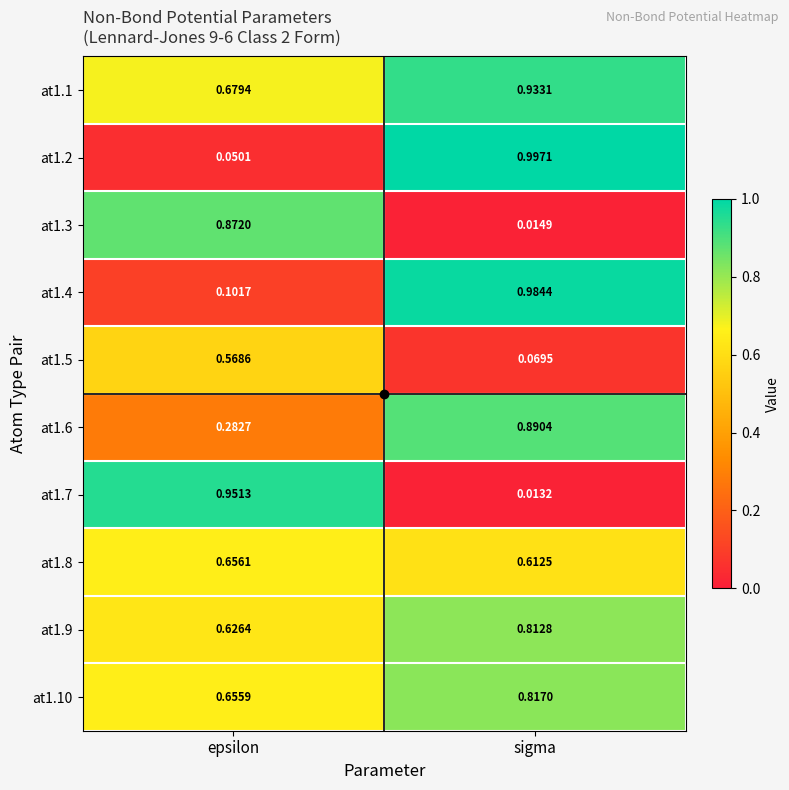

At which category is the sum across all series the highest?

sigma